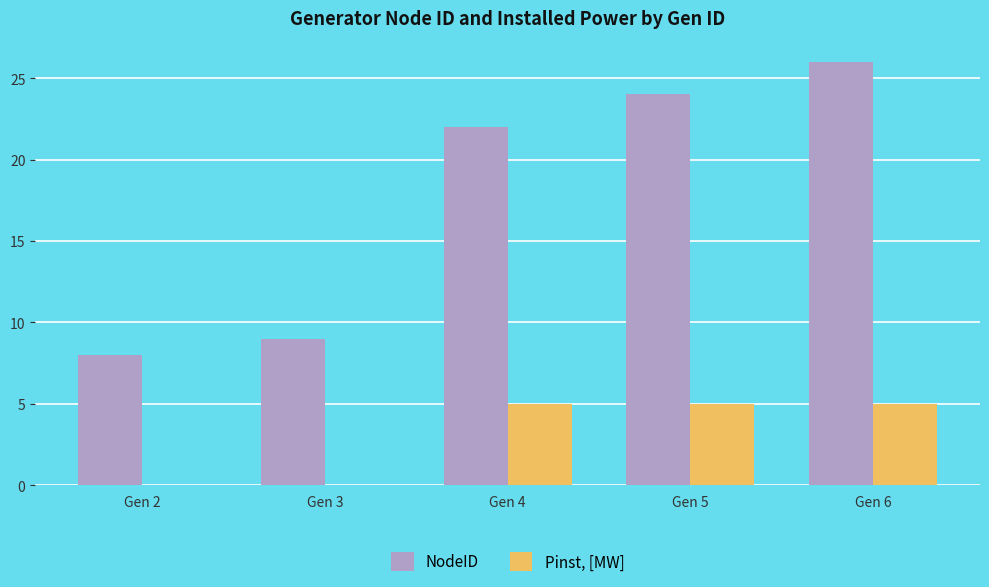

The value of NodeID at Gen 3 is 9. True or false?

True